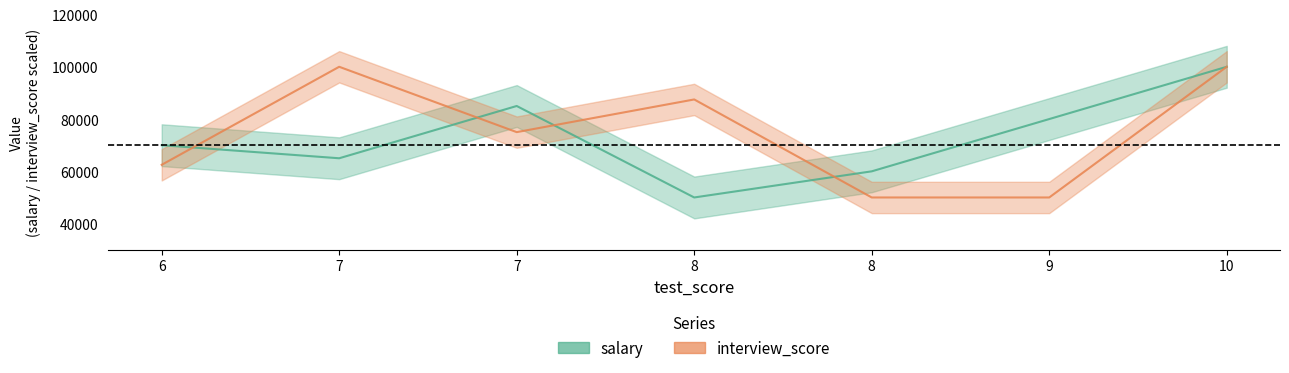

Is it true that interview_score equals 72832 at 8?

False